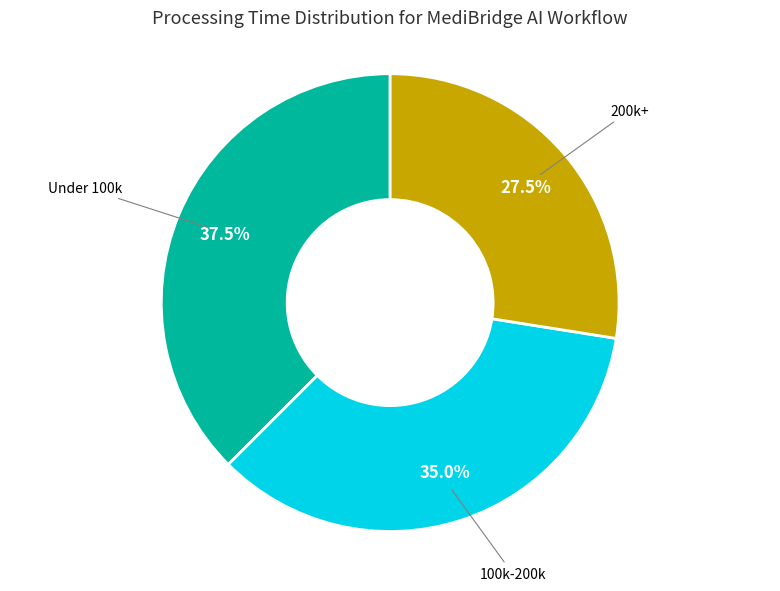

To the nearest percent, what is the difference between the largest and smallest slice percentages?

10%